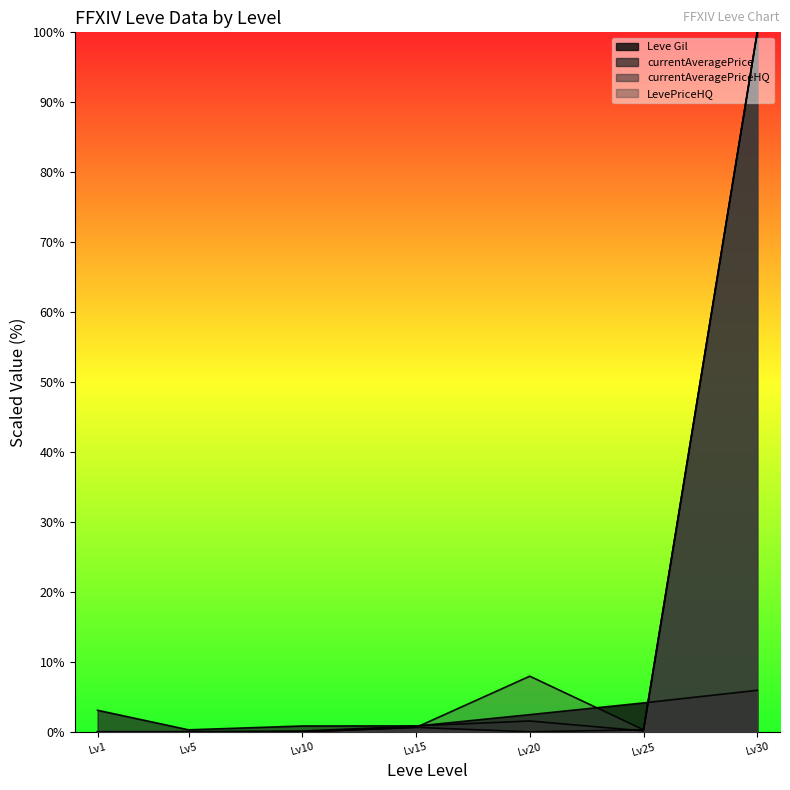

Which series has the largest total across all categories?

LevePriceHQ